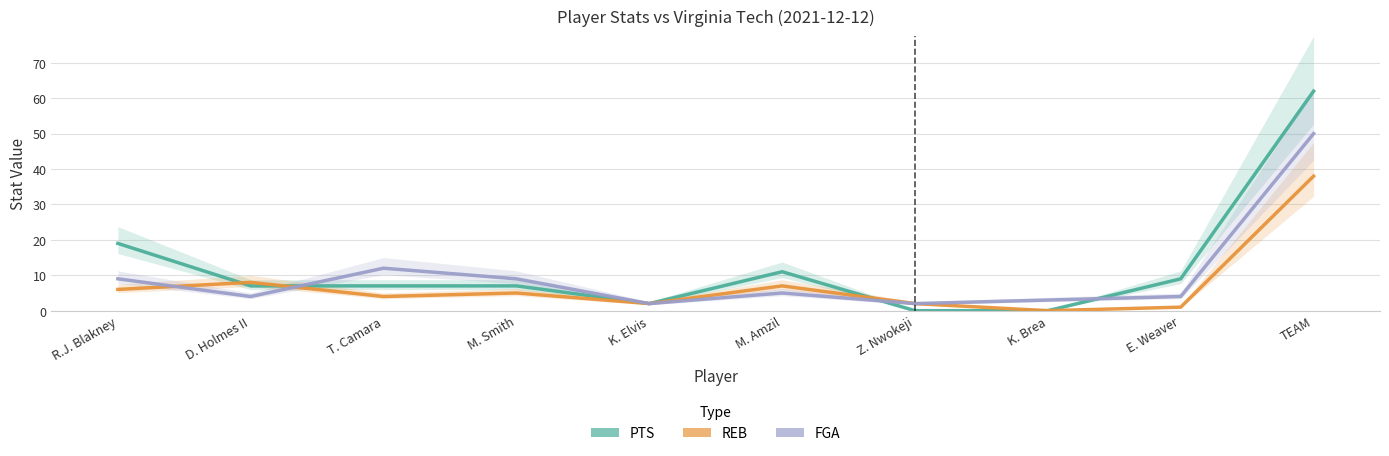

True or false: REB has a value of 8 at M. Smith.

False